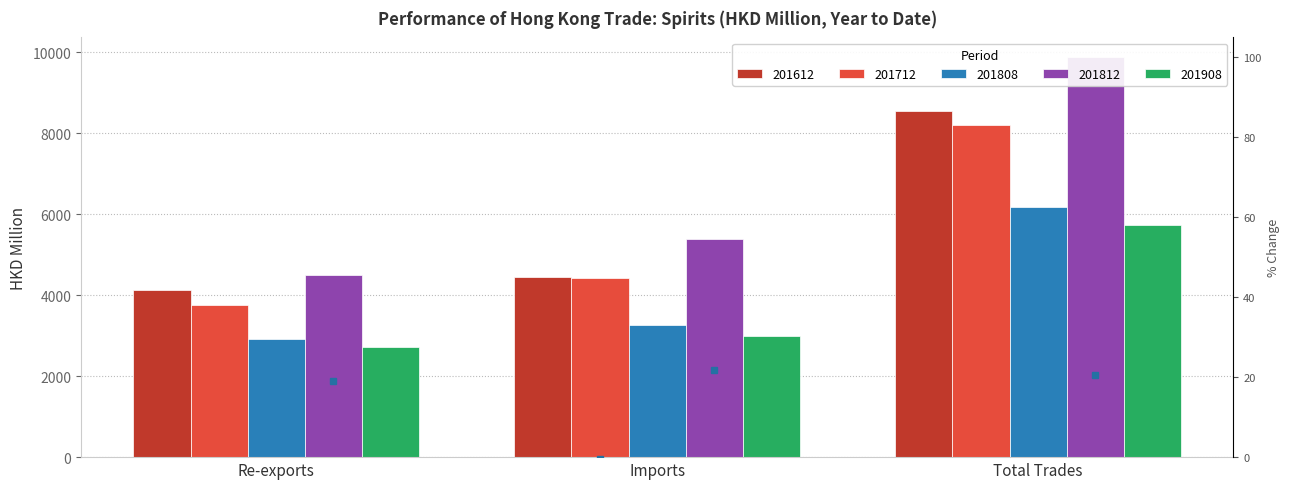

What is the value of the %Chg 201712 bar at the 3rd from the left?

-4.3